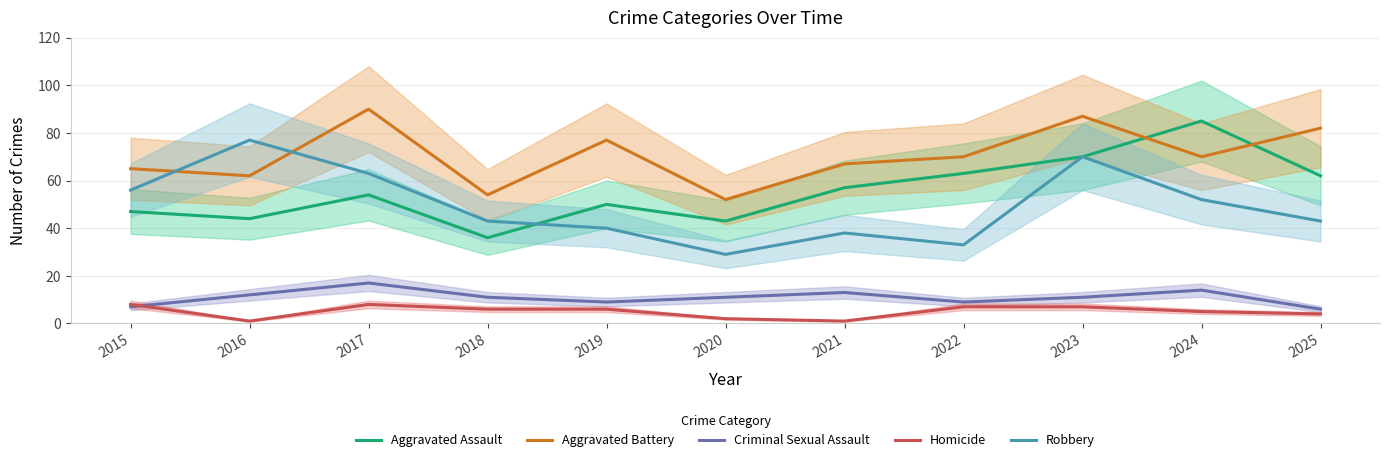

Reading right to left, list all the values displayed in this chart.

Aggravated Assault: 62	85	70	63	57	43	50	36	54	44	47
Aggravated Battery: 82	70	87	70	67	52	77	54	90	62	65
Criminal Sexual Assault: 6	14	11	9	13	11	9	11	17	12	7
Homicide: 4	5	7	7	1	2	6	6	8	1	8
Robbery: 43	52	70	33	38	29	40	43	63	77	56